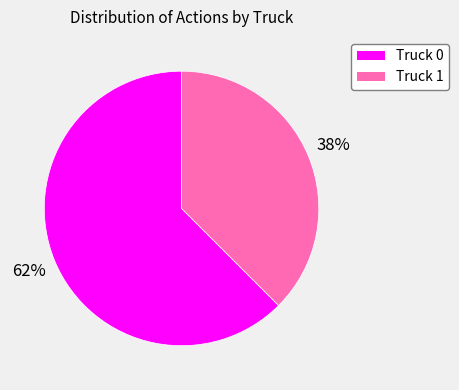

Is the sum of Truck 0 and Truck 1 greater than half?

Yes